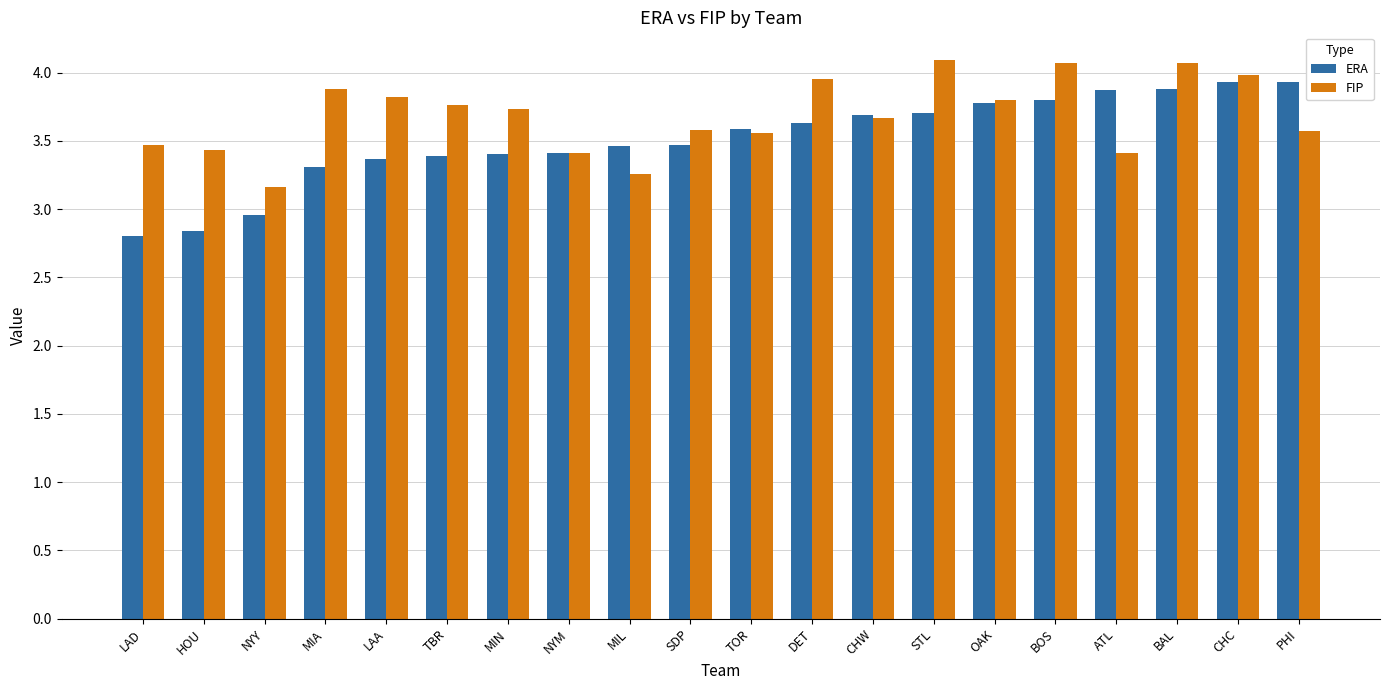

Between NYM and SDP, which series saw the biggest shift?

FIP